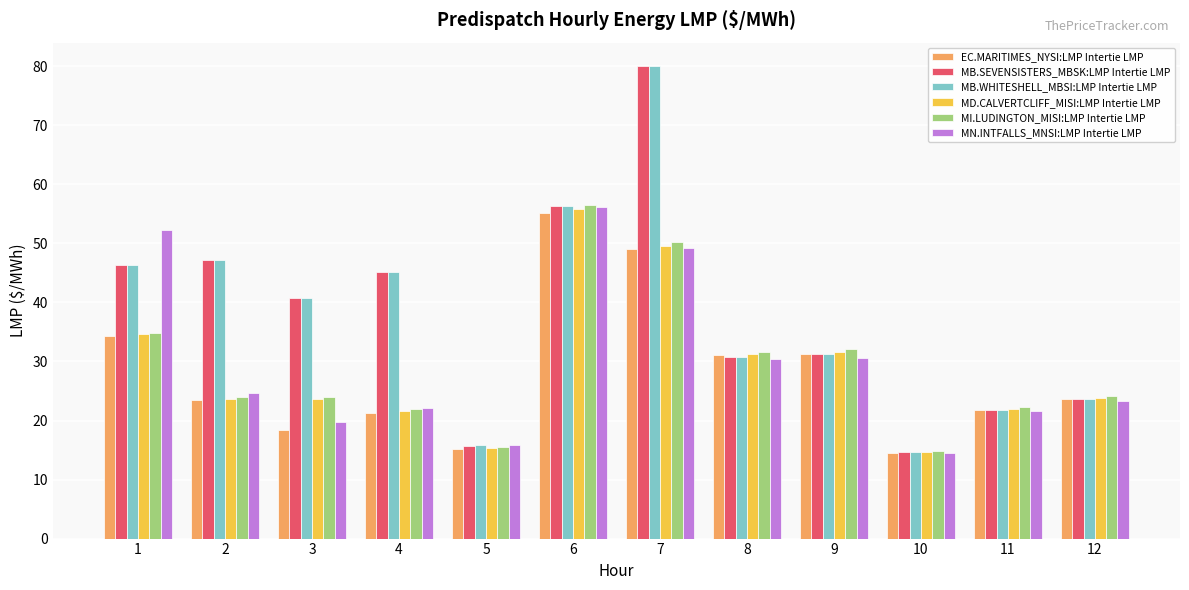

What are all the series names shown in the legend?

EC.MARITIMES_NYSI:LMP Intertie LMP, MB.SEVENSISTERS_MBSK:LMP Intertie LMP, MB.WHITESHELL_MBSI:LMP Intertie LMP, MD.CALVERTCLIFF_MISI:LMP Intertie LMP, MI.LUDINGTON_MISI:LMP Intertie LMP, MN.INTFALLS_MNSI:LMP Intertie LMP